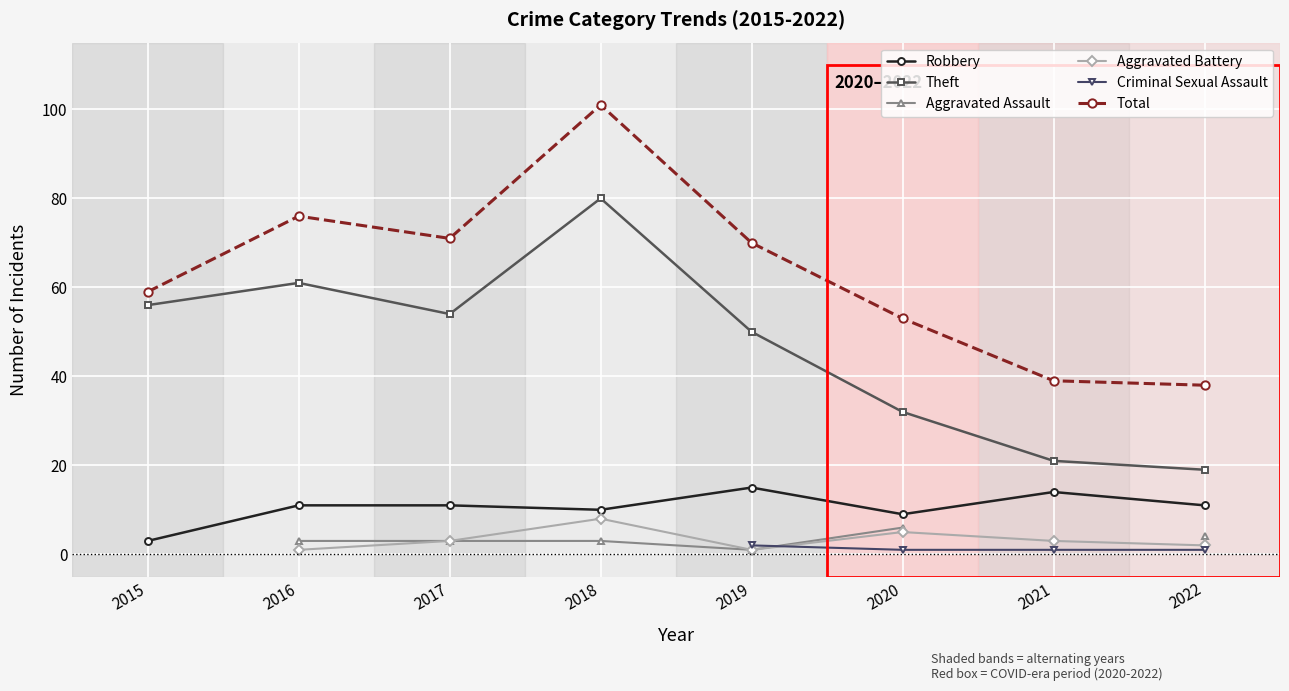

At which category is the sum across all series the highest?

2019